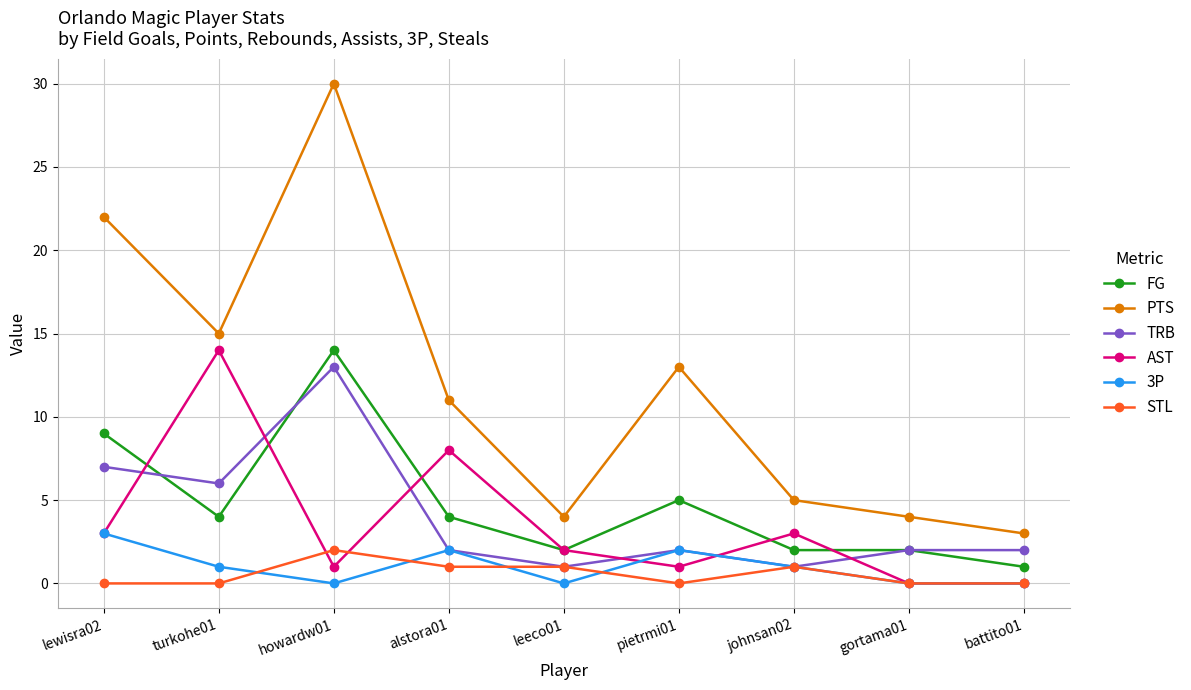

The value of AST at howardw01 is 1. True or false?

True